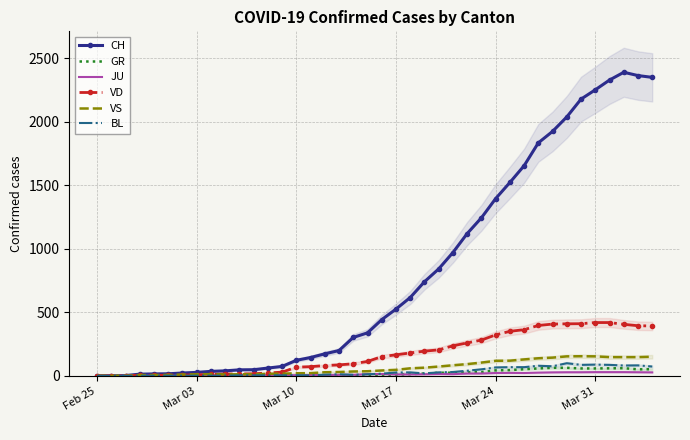

What is the highest value of the CH series?

2388